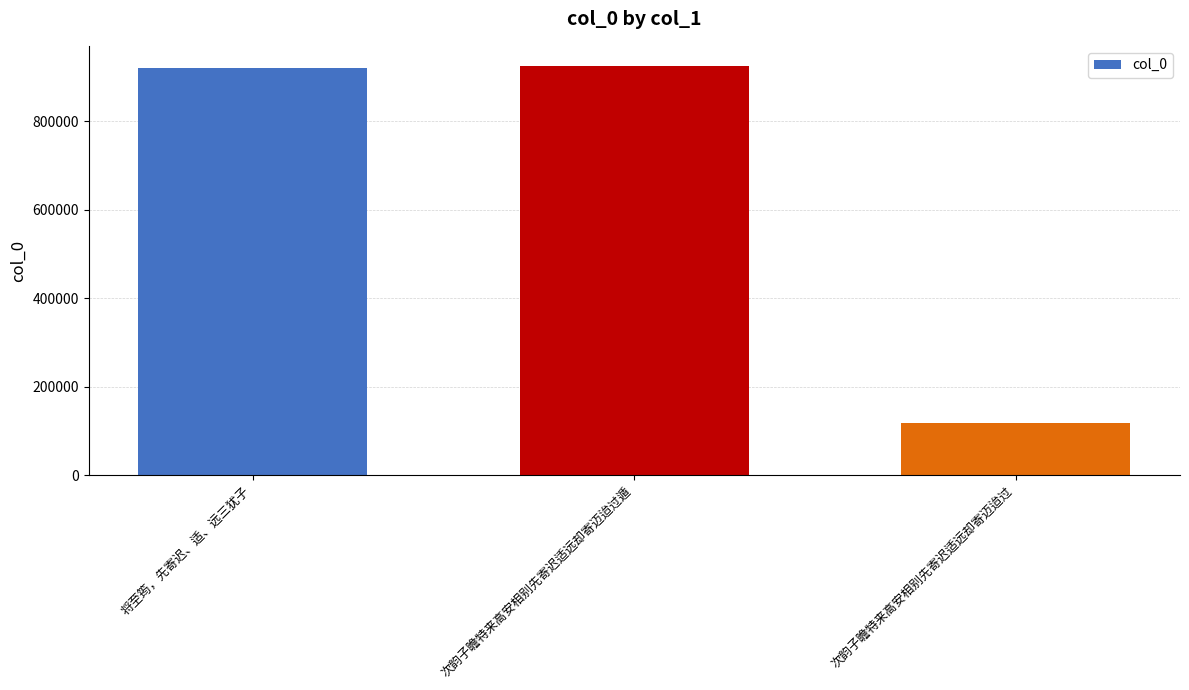

The value at 次韵子瞻特来高安相别先寄迟适远却寄迈迨过遁 is 1379389. True or false?

False